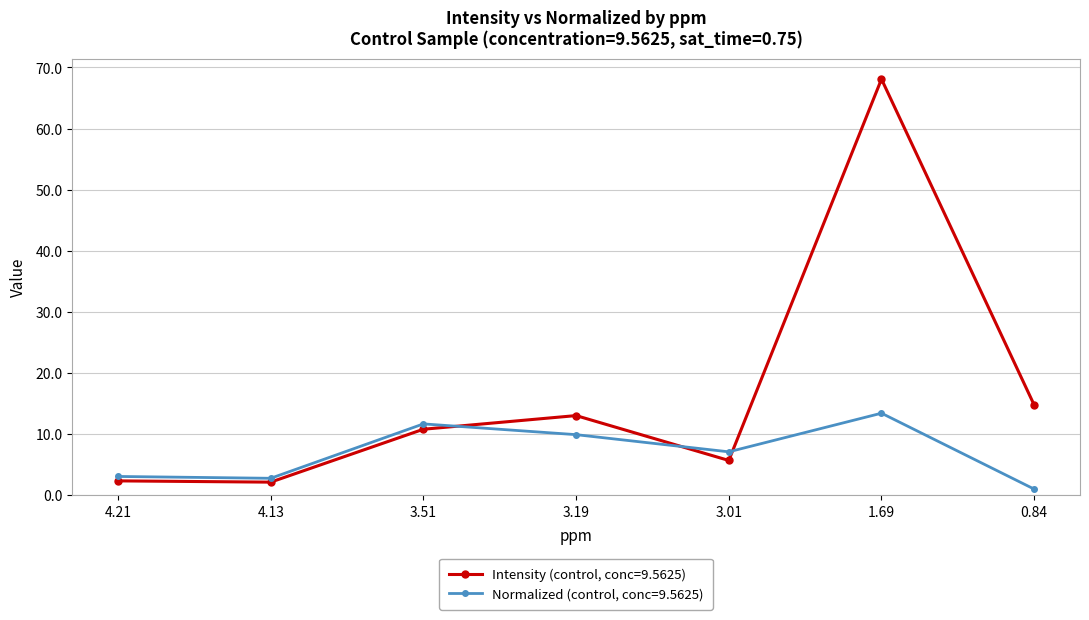

What is the label of the 2nd point from the left?

4.13